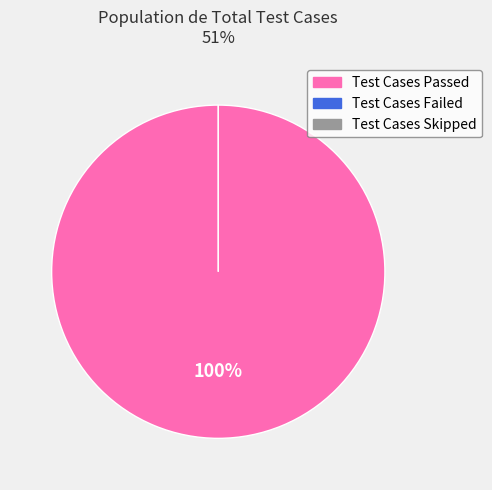

What is the total percentage of Test Cases Skipped and Test Cases Passed?

100.0%